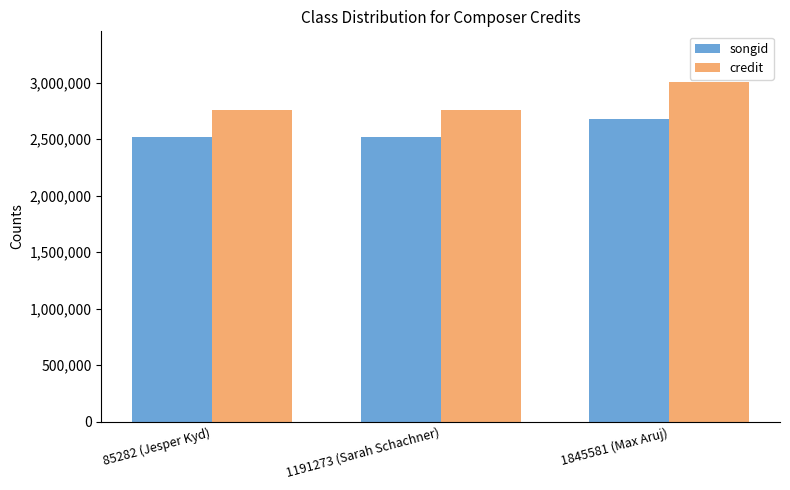

What position from the left is 85282 (Jesper Kyd)?

1